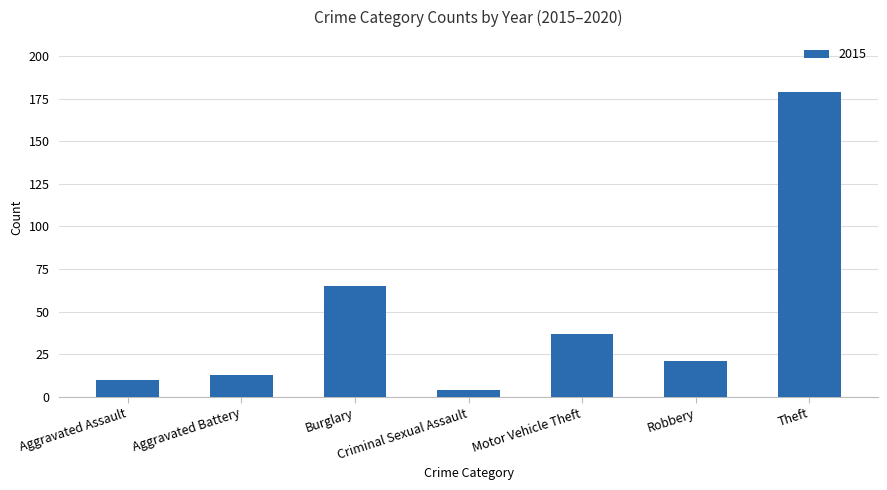

Between Motor Vehicle Theft and Robbery, which is larger?

Motor Vehicle Theft